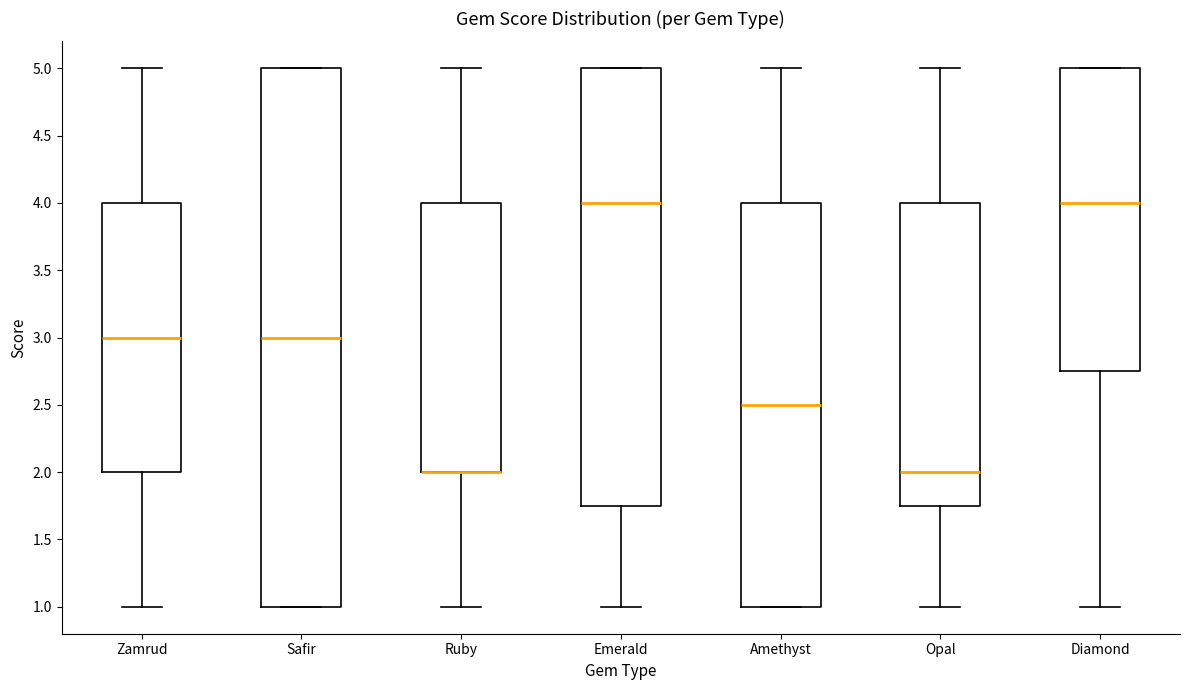

Reading left to right, read every box against the y-axis: the position of its median line, the range the box covers, and the ends of its whiskers. The values are not printed on the chart, so give them approximately, as read against the axis.

Zamrud: median 3.00, box 2.00 to 4.00, whiskers 1.00 to 5.00
Safir: median 3.00, box 1.00 to 5.00, whiskers 1.00 to 5.00
Ruby: median 2.00 (drawn on the box's lower edge), box 2.00 to 4.00, whiskers 1.00 to 5.00
Emerald: median 4.00, box 1.75 to 5.00, whiskers 1.00 to 5.00
Amethyst: median 2.50, box 1.00 to 4.00, whiskers 1.00 to 5.00
Opal: median 2.00, box 1.75 to 4.00, whiskers 1.00 to 5.00
Diamond: median 4.00, box 2.75 to 5.00, whiskers 1.00 to 5.00